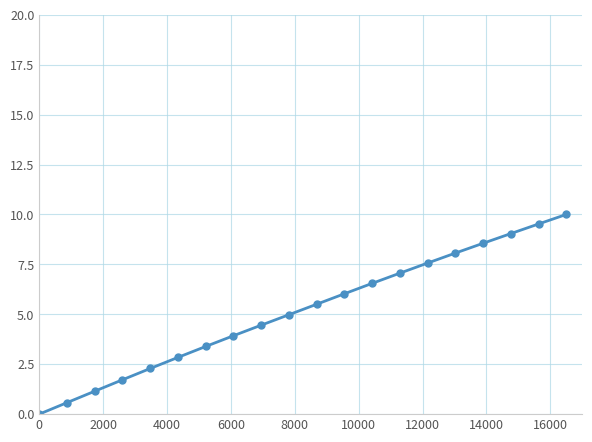

How many data points does each series have?

20